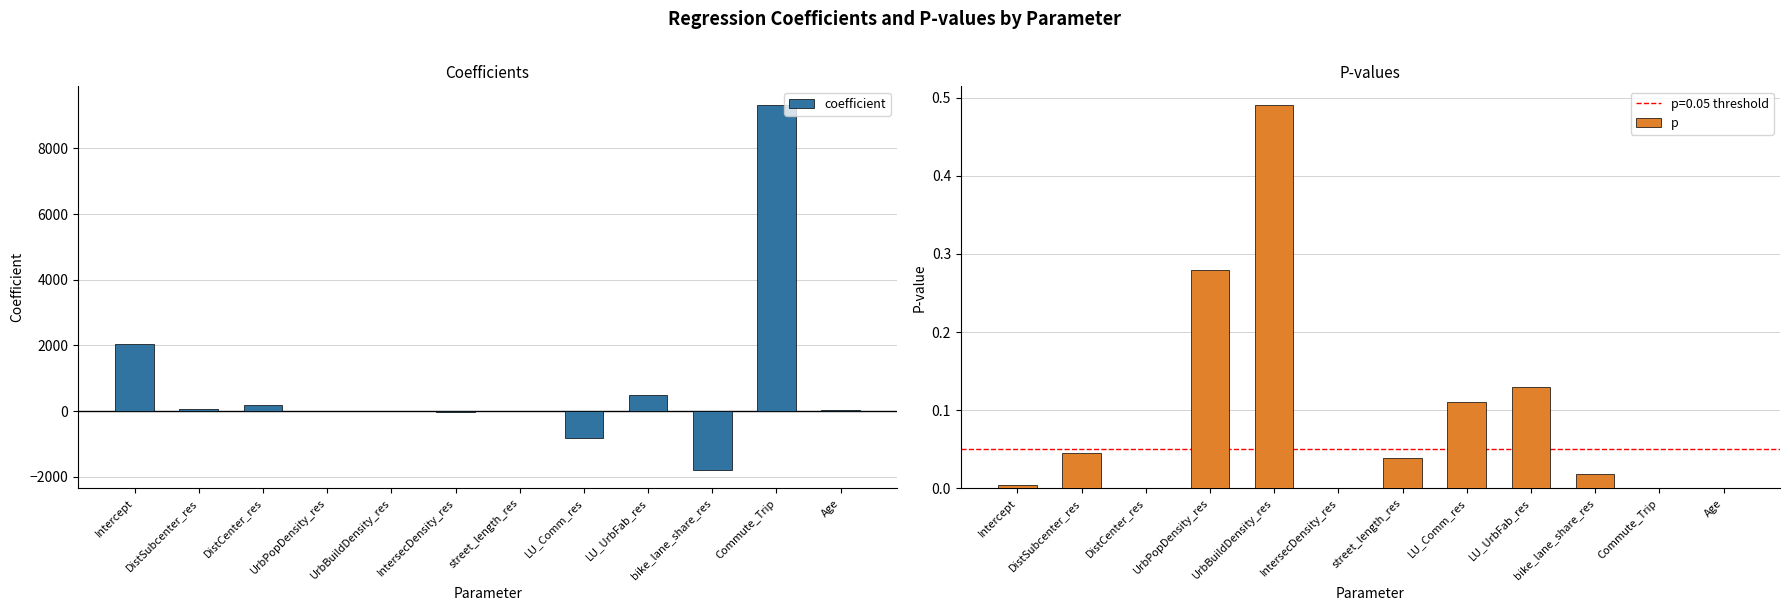

Between DistCenter_res and LU_Comm_res, which series saw the biggest shift?

coefficient